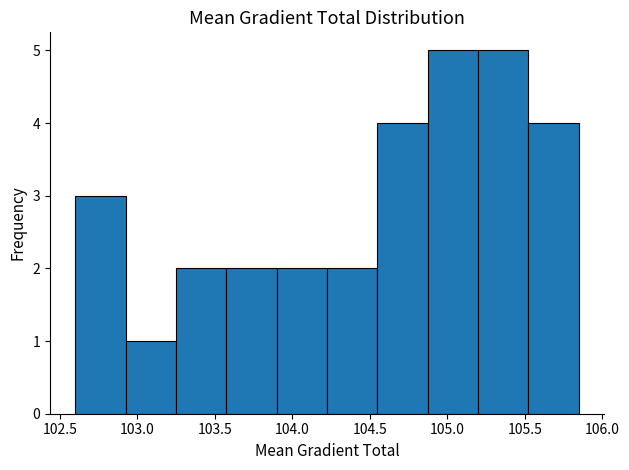

What is the height of the bar covering 102.60 to 102.90 on the x-axis? Neither the bar edges nor the heights are printed on the chart, so give them approximately, as read against the axes.

3